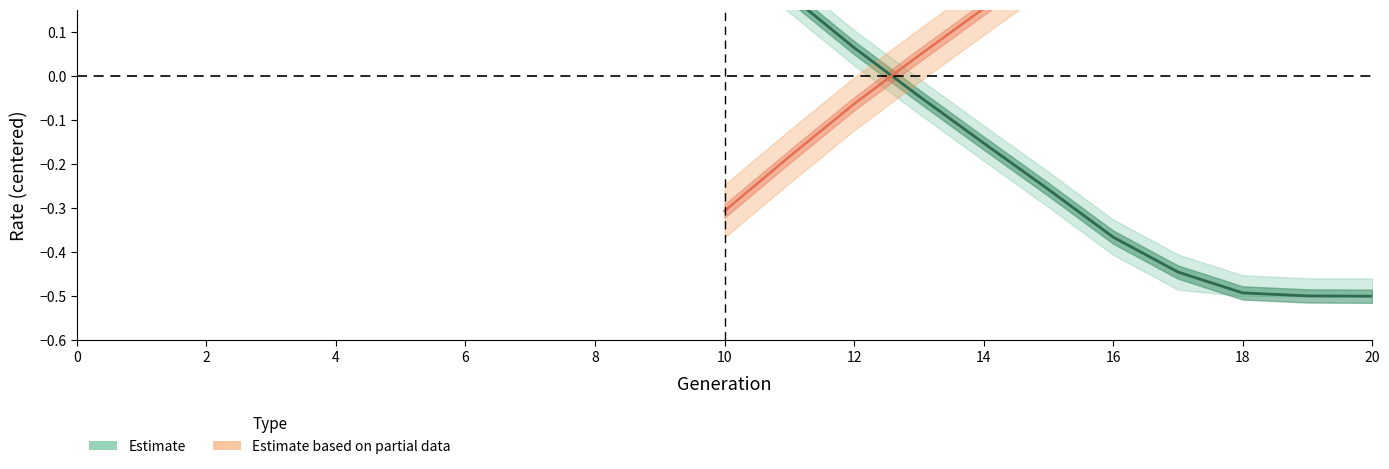

What is the difference between the second highest and second lowest values in the rate_drive series?

1.0